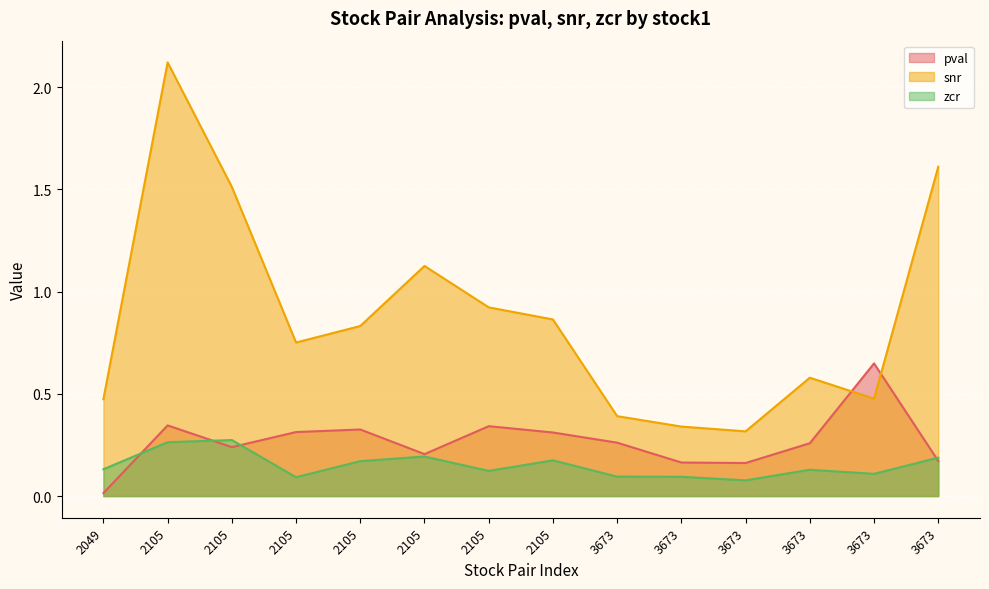

Reading left to right, transcribe all the data shown in this chart.

pval: 2049=0.0	2105=0.3	2105=0.2	2105=0.3	2105=0.3	2105=0.2	2105=0.3	2105=0.3	3673=0.3	3673=0.2	3673=0.2	3673=0.3	3673=0.6	3673=0.2
snr: 2049=0.5	2105=2.1	2105=1.5	2105=0.8	2105=0.8	2105=1.1	2105=0.9	2105=0.9	3673=0.4	3673=0.3	3673=0.3	3673=0.6	3673=0.5	3673=1.6
zcr: 2049=0.1	2105=0.3	2105=0.3	2105=0.1	2105=0.2	2105=0.2	2105=0.1	2105=0.2	3673=0.1	3673=0.1	3673=0.1	3673=0.1	3673=0.1	3673=0.2